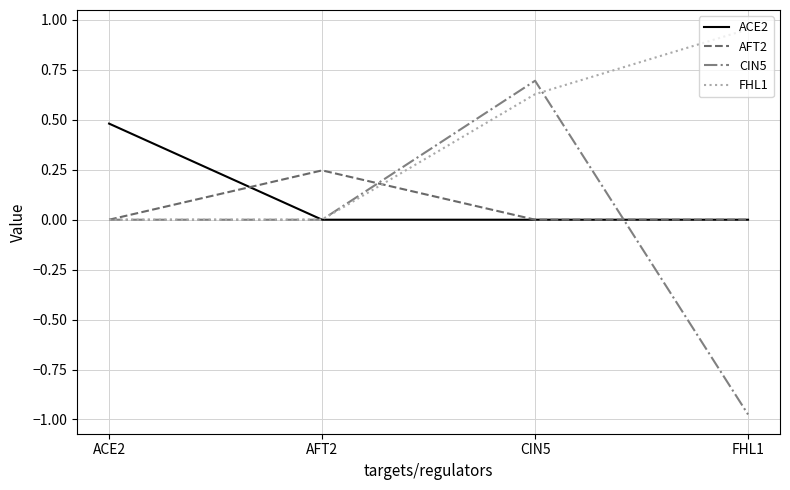

List the series in order of their peak value, lowest first.

AFT2, ACE2, CIN5, FHL1